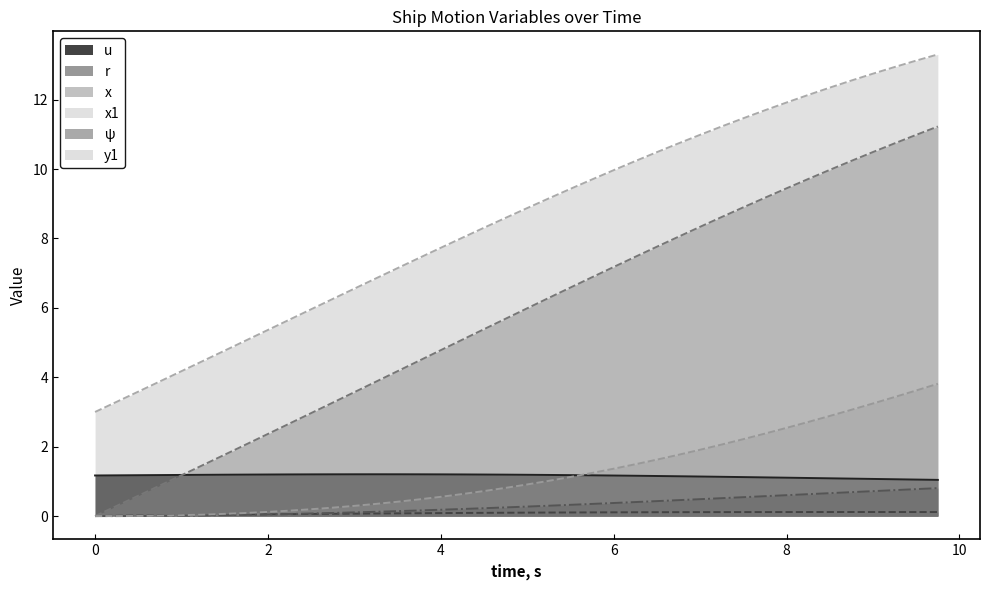

Which series has the widest spread of values?

x